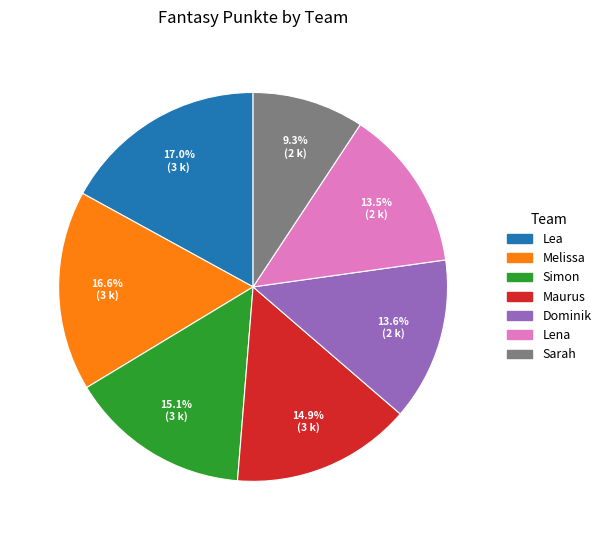

Does Melissa represent more than half of the total?

No